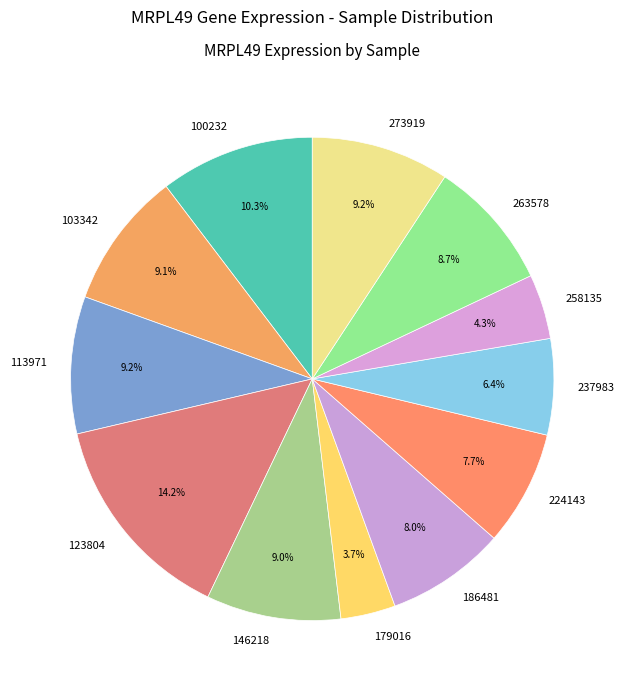

Which category has the biggest portion of the pie?

123804